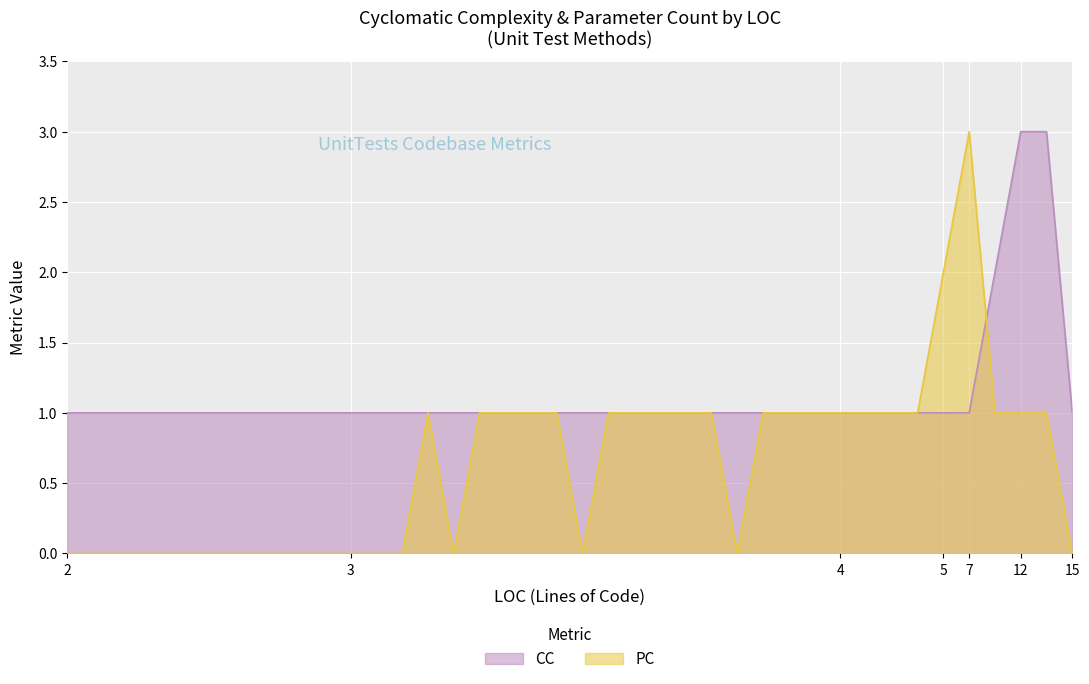

Is it true that PC equals 2 at 5?

True